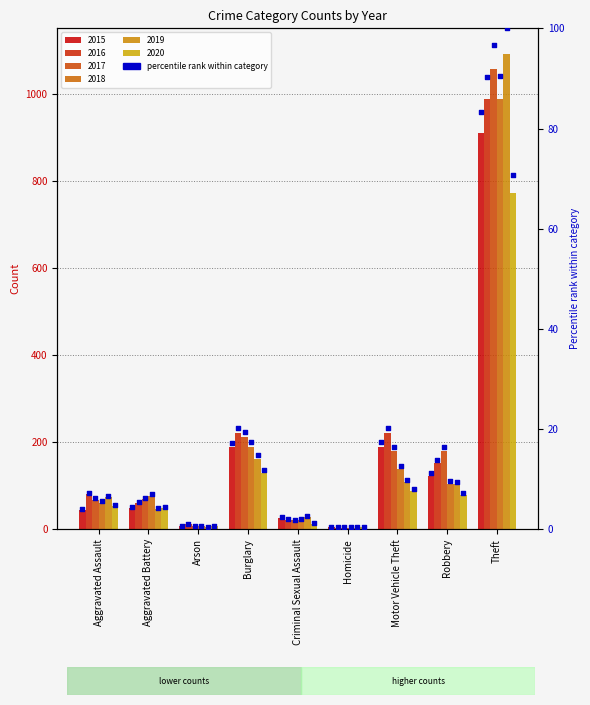

At how many categories does at least one series exceed 397?

1